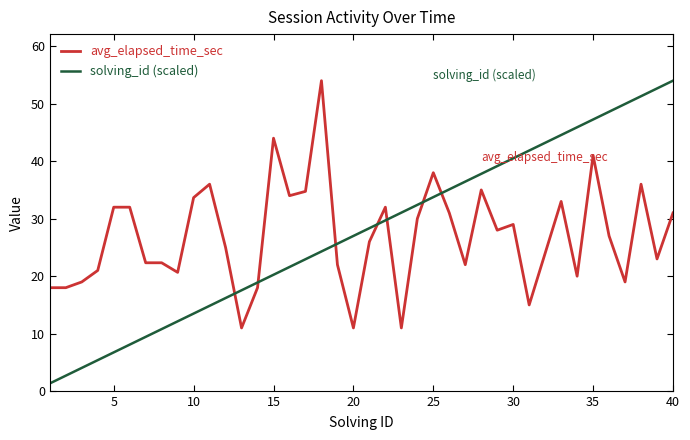

How many times do avg_elapsed_time_sec and solving_id (scaled) cross each other?

7